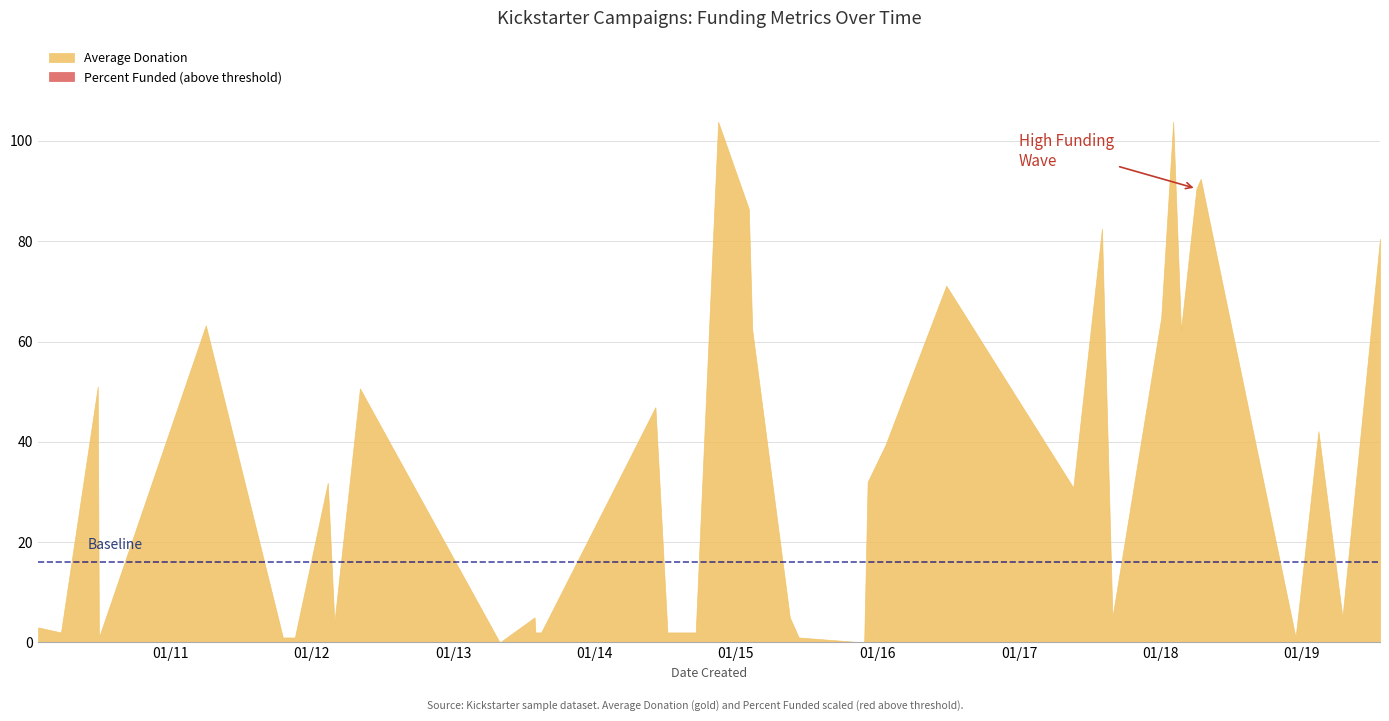

How many interior local valleys does the Percent Funded series have?

3